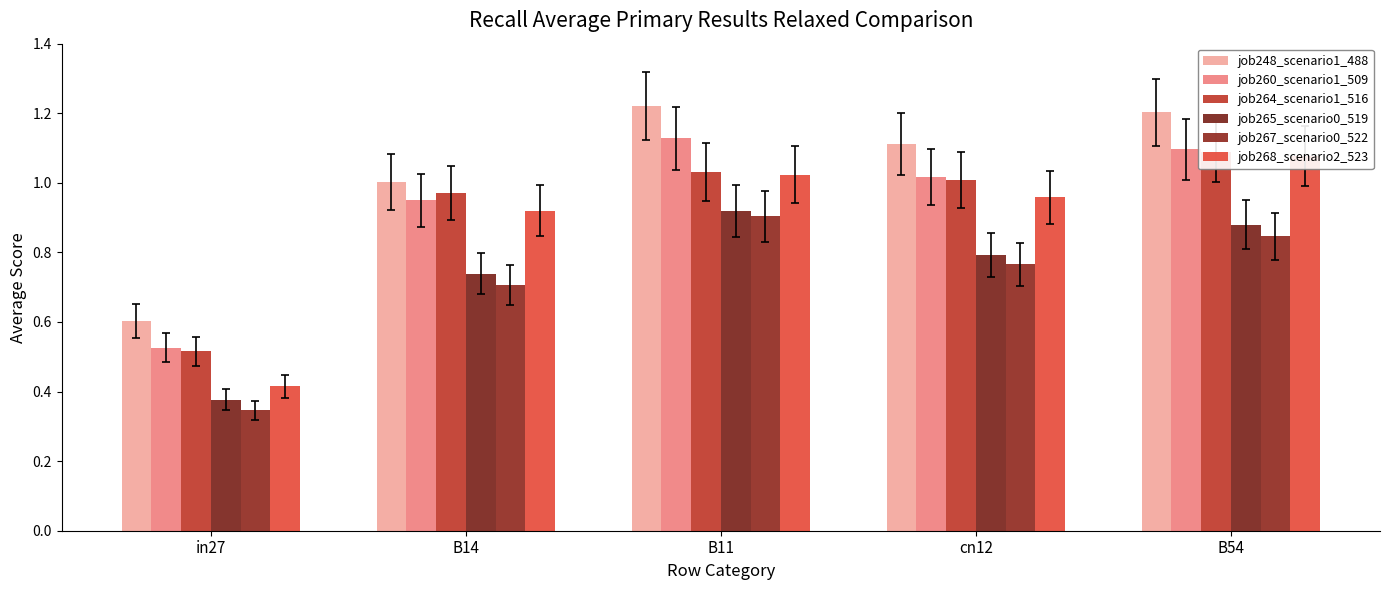

Which category has the lowest value in the job248_scenario1_488 series?

in27